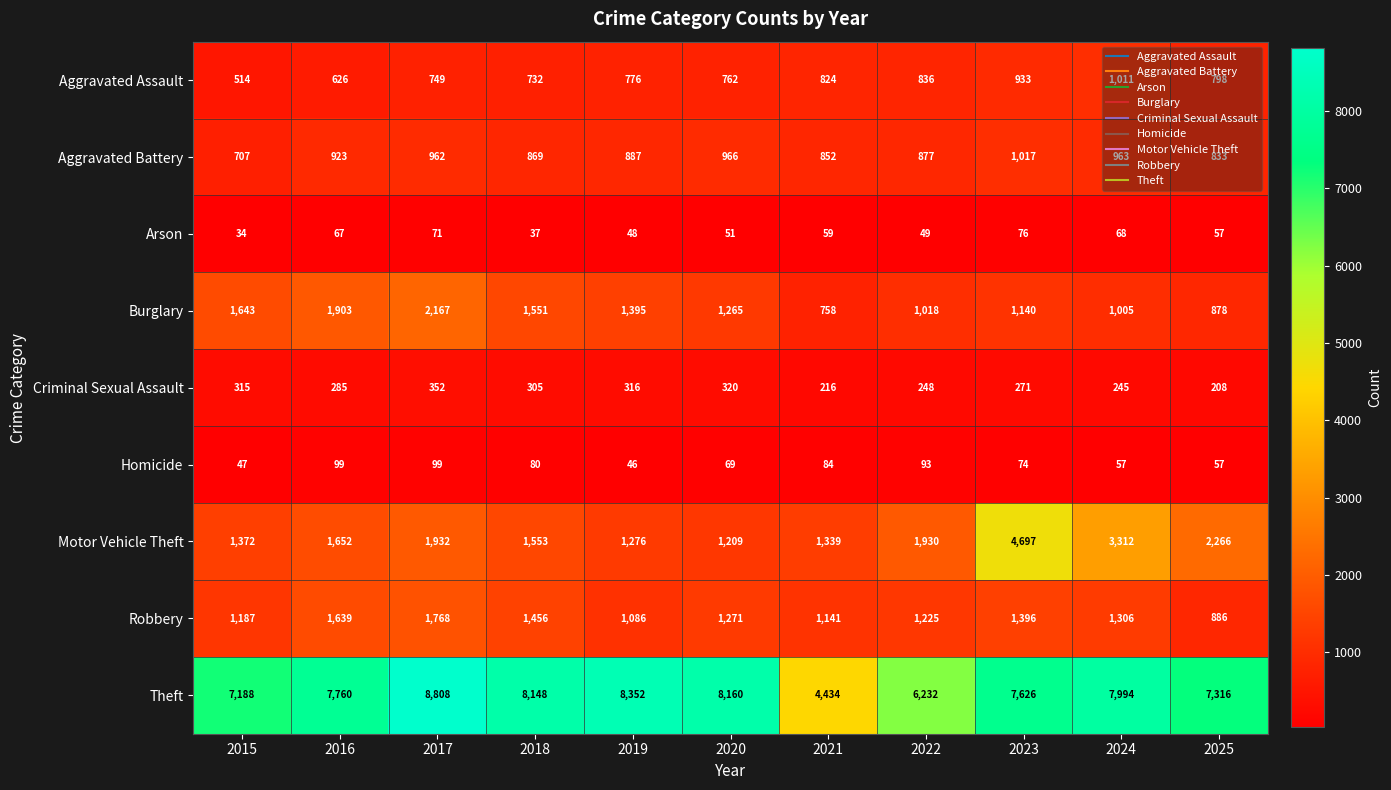

Which label corresponds to the largest value in the chart?

2017